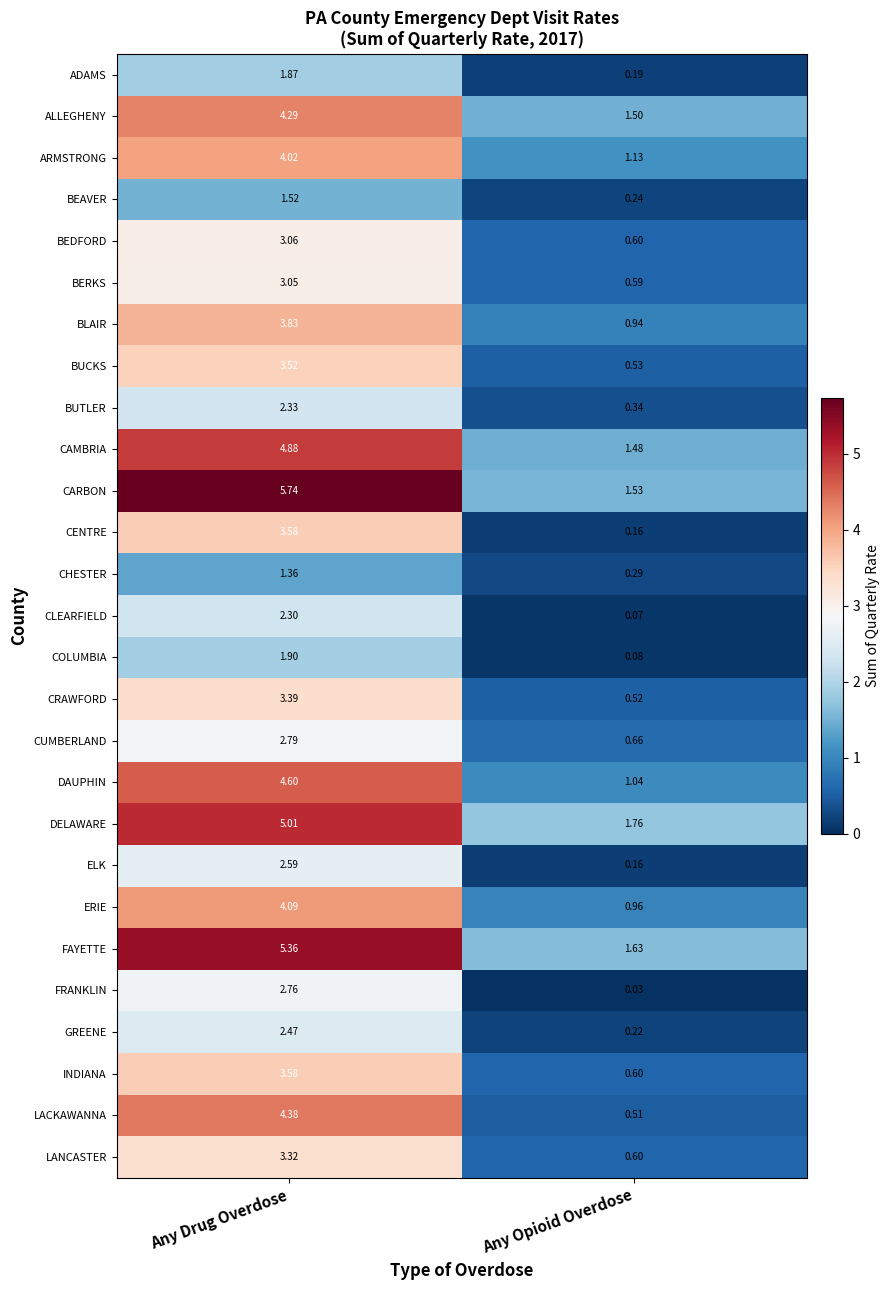

At how many categories does at least one series exceed 2?

1